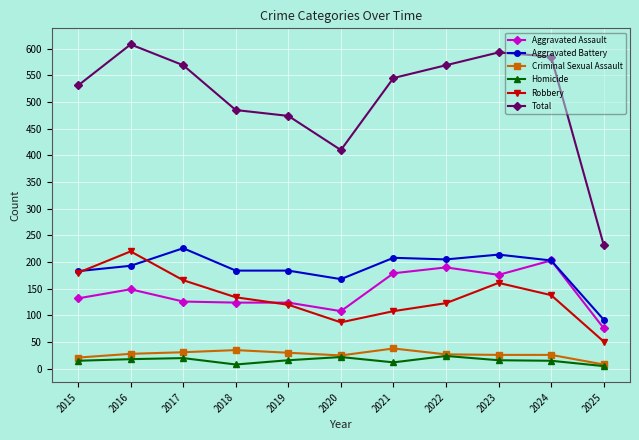

How many distinct data groups are displayed?

6